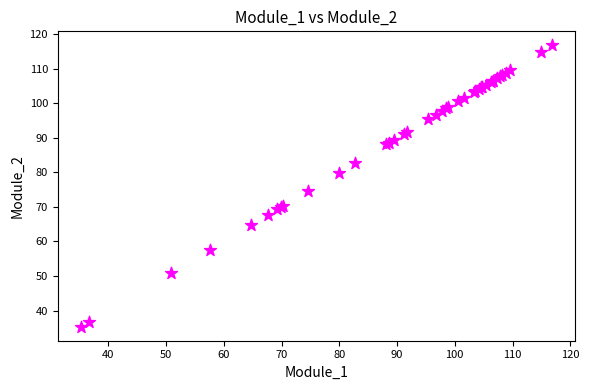

What Y value in the scatter plot is closest to 76?

74.5